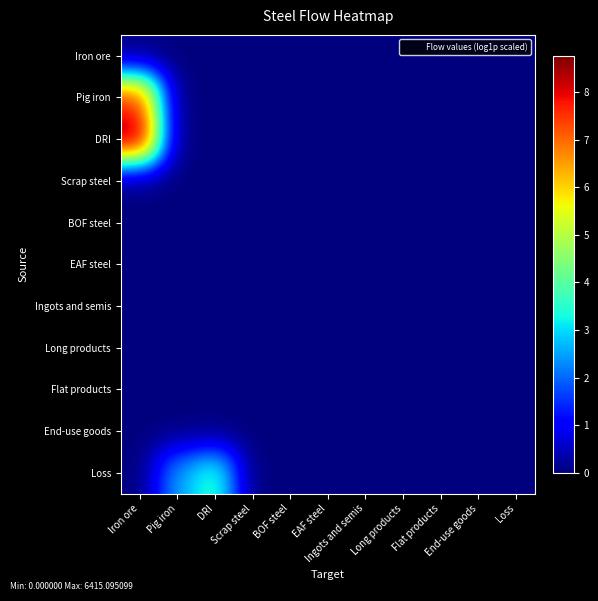

Which series has the widest spread of values?

DRI